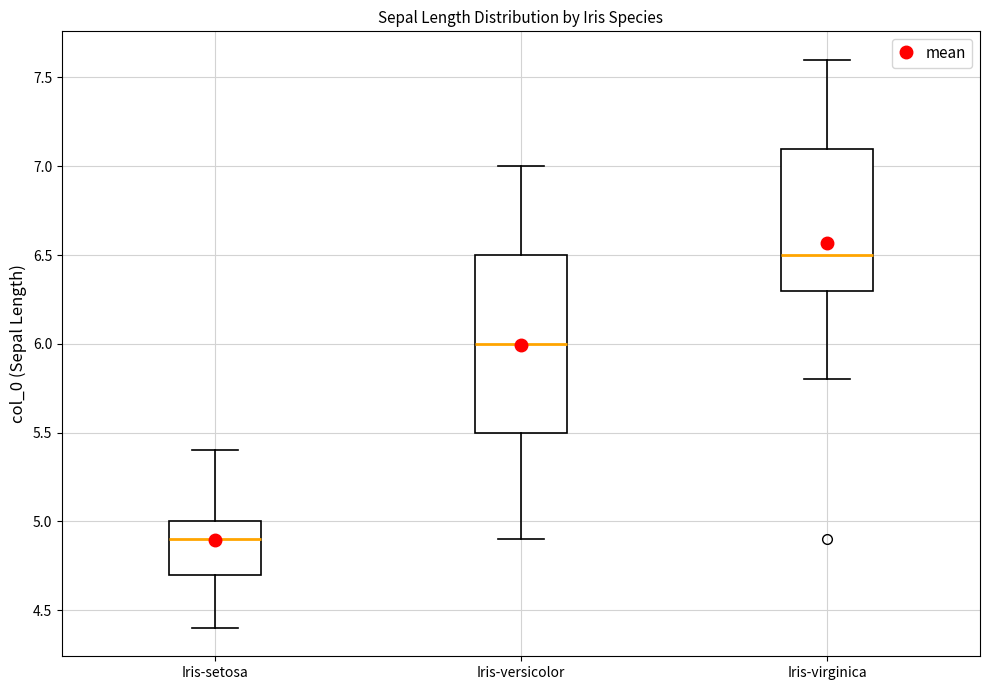

Which box's median line is the highest?

Iris-virginica